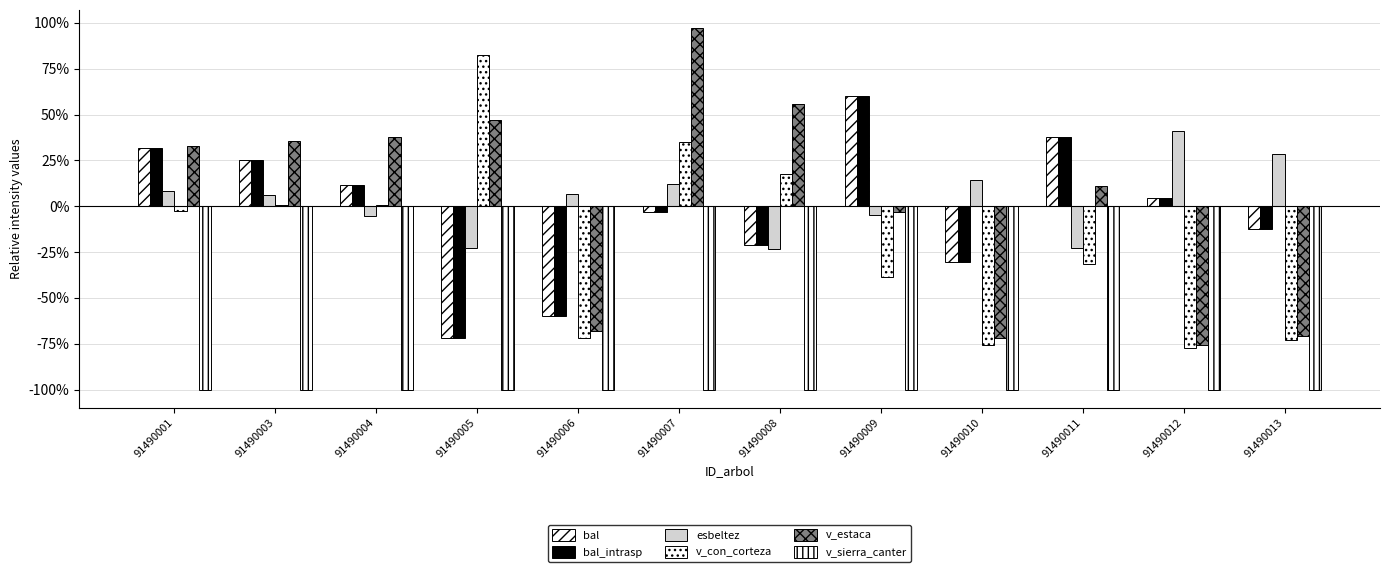

How many negative values does the bal_intrasp series have?

6